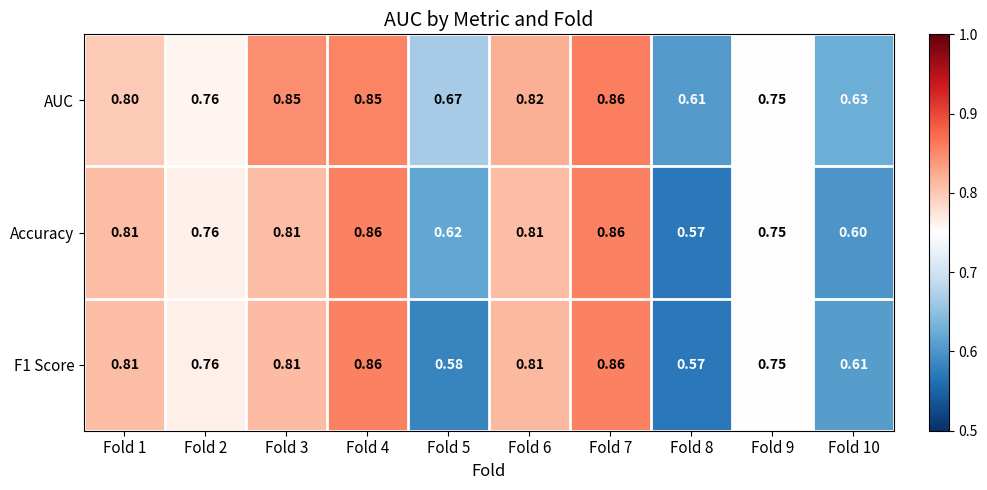

Is the value of F1 Score at Fold 1 greater than the value of AUC at Fold 7?

No